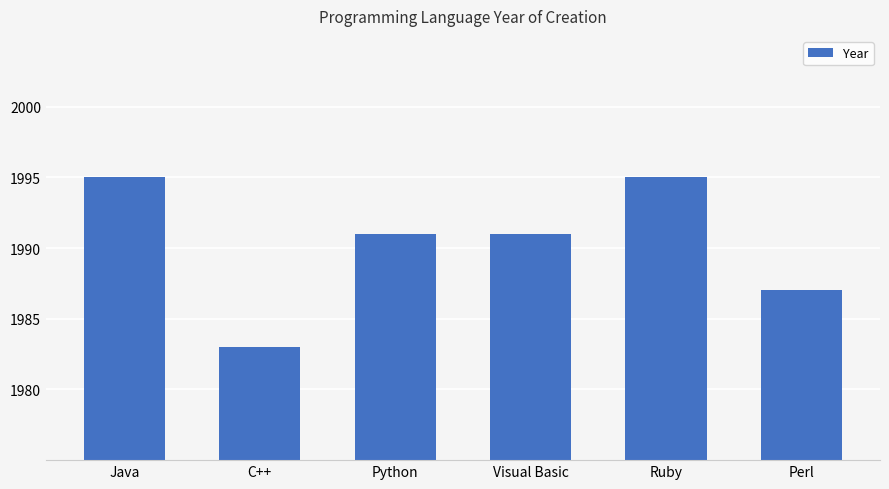

What is the label of the 3rd bar from the left?

Python